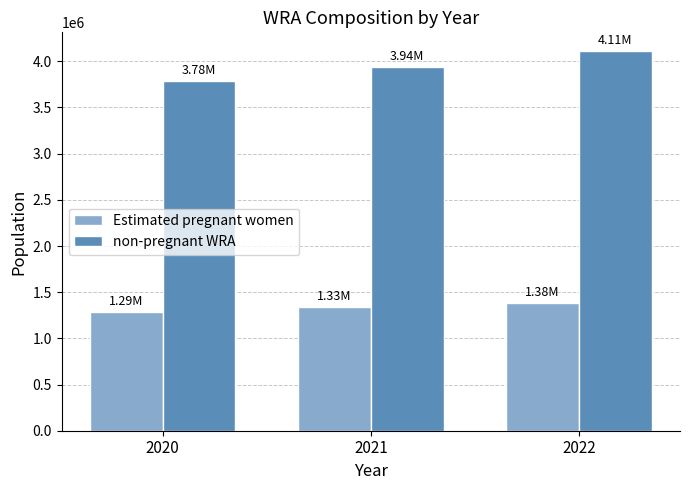

Reading left to right, list all the values displayed in this chart.

Estimated pregnant women: 2020=1287046.1	2021=1334869.0	2022=1382862.6
non-pregnant WRA: 2020=3782953.9	2021=3939130.0	2022=4108137.5